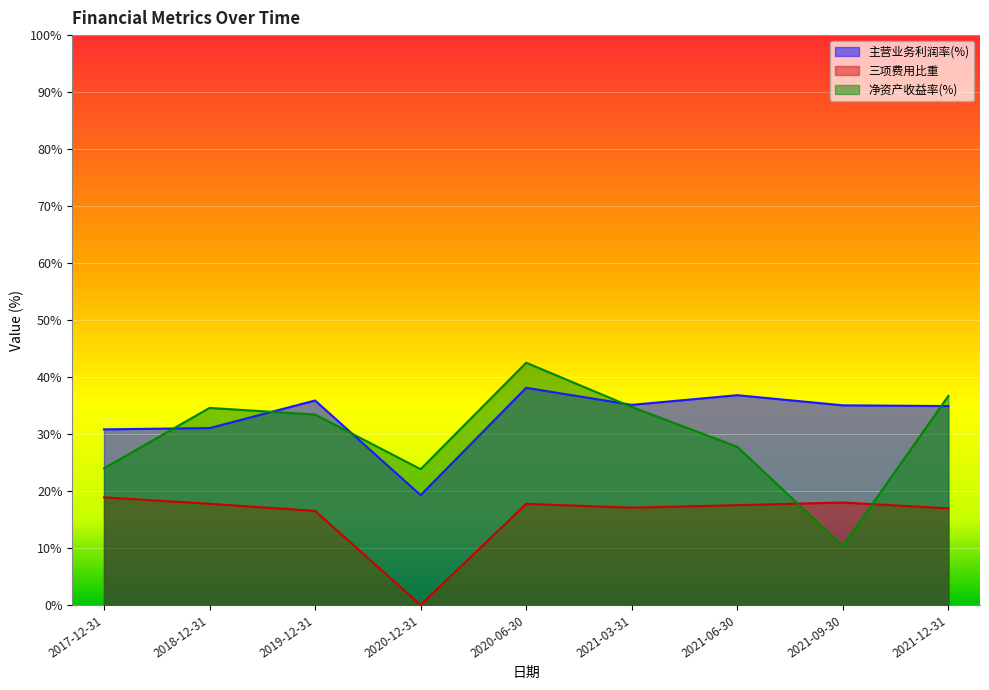

The 三项费用比重 series shows 30.1 at 2021-03-31. True or false?

False